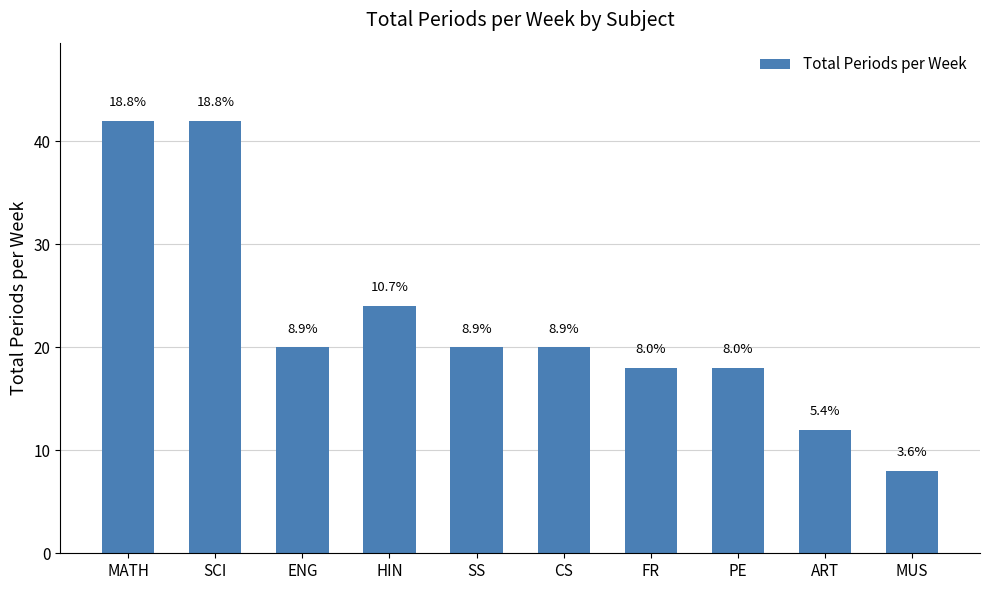

Reading left to right, transcribe all the data shown in this chart.

MATH=42	SCI=42	ENG=20	HIN=24	SS=20	CS=20	FR=18	PE=18	ART=12	MUS=8